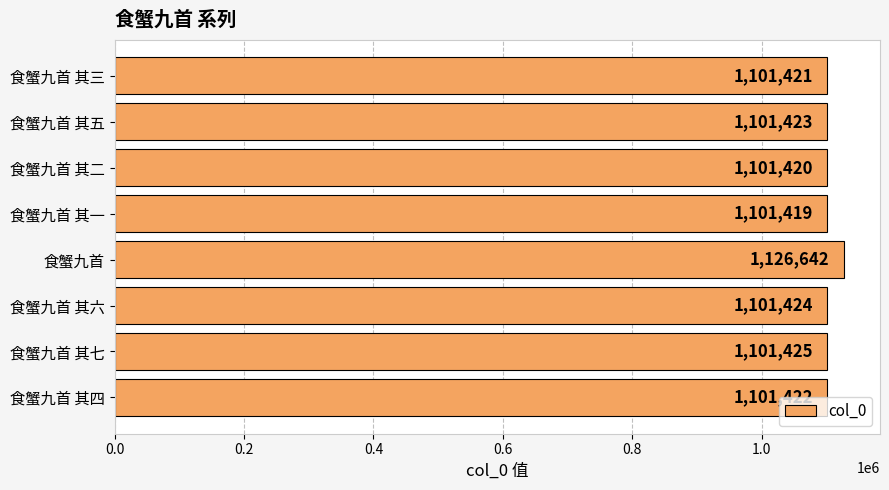

What is the minimum value shown in the chart?

1101419